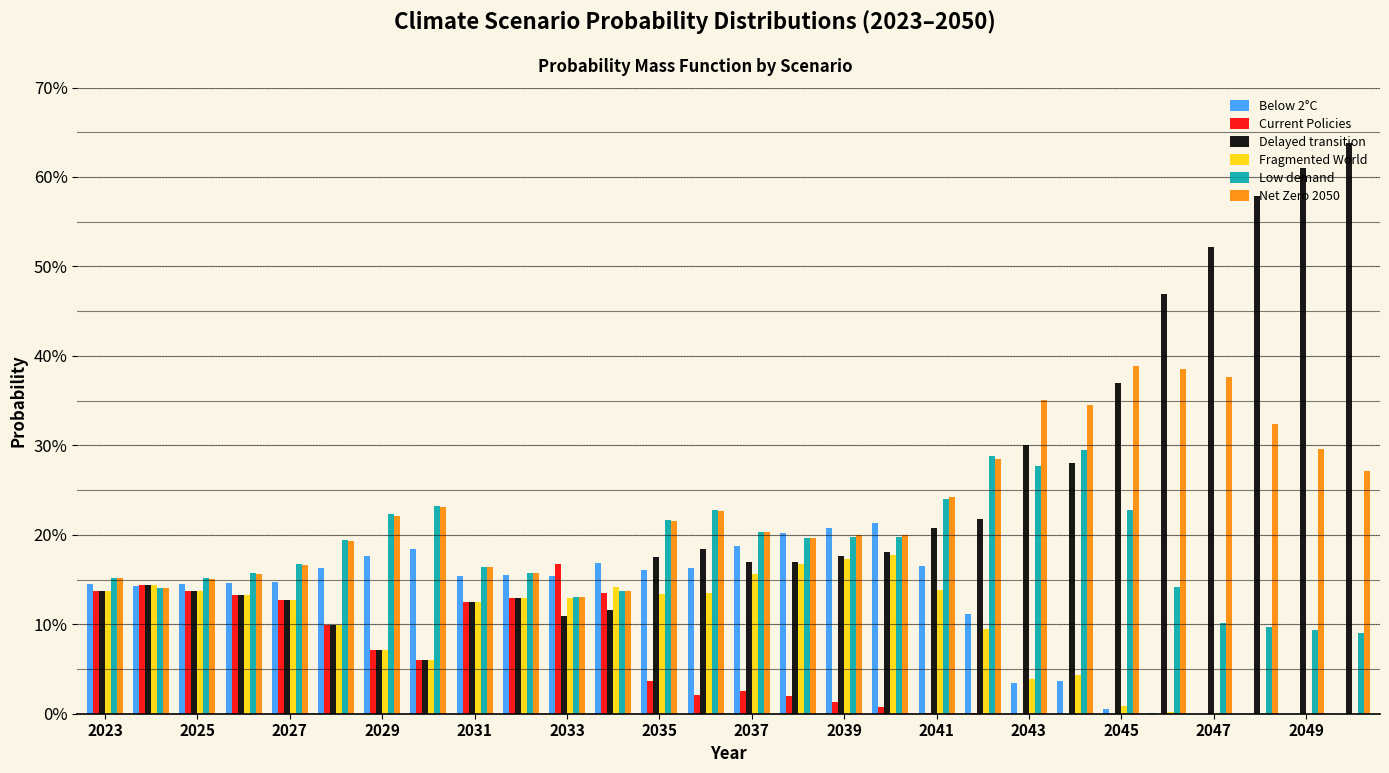

What are all the series names shown in the legend?

Below 2°C, Current Policies, Delayed transition, Fragmented World, Low demand, Net Zero 2050